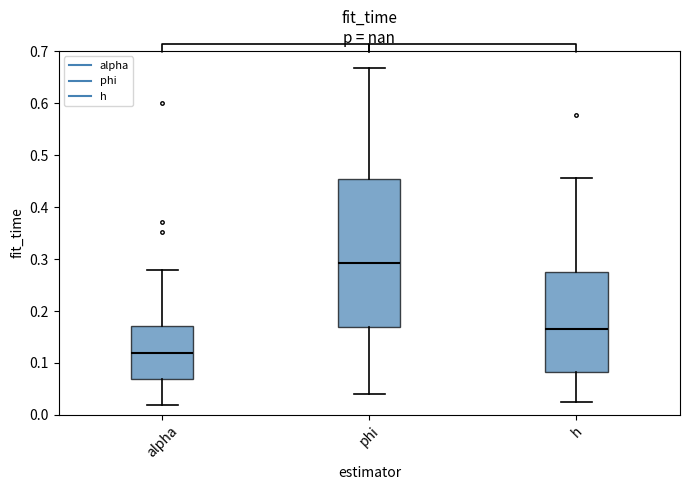

Comparing the boxes themselves (not the whiskers), which one is the tallest?

phi